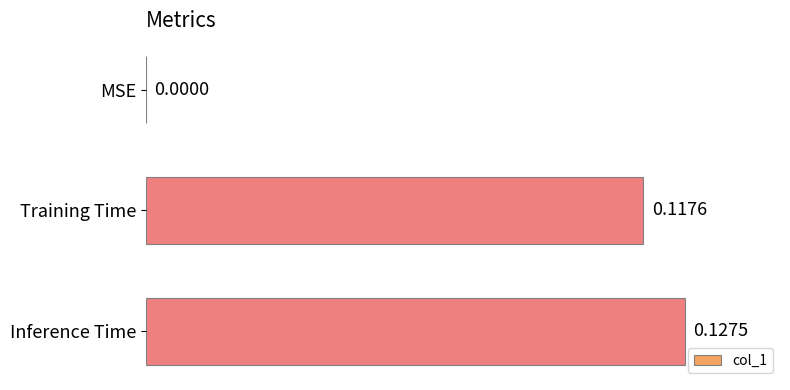

Which label corresponds to the largest value in the chart?

Inference Time